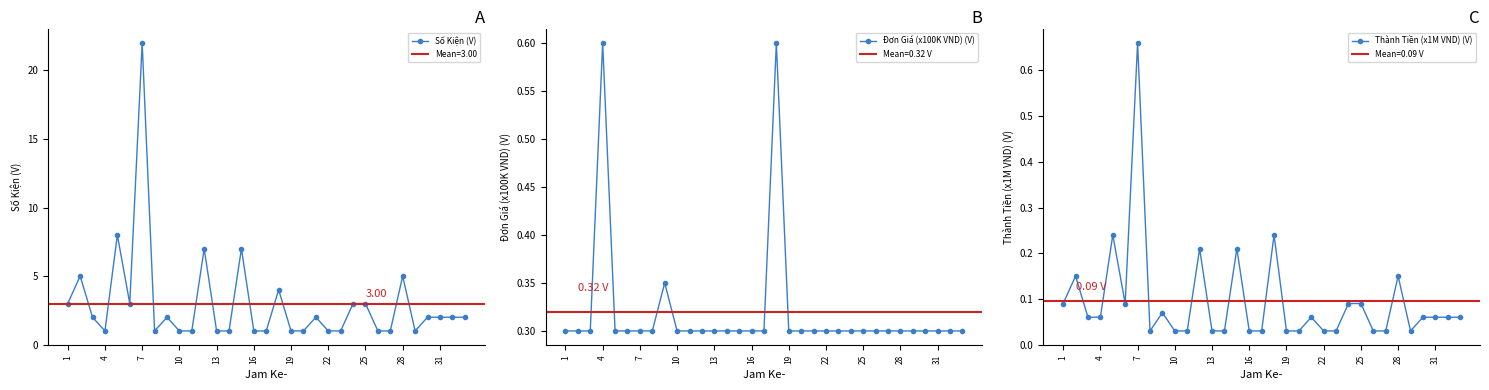

True or false: Thành Tiền (x1M VND) (V) has more than 1 points higher than both neighbors.

True